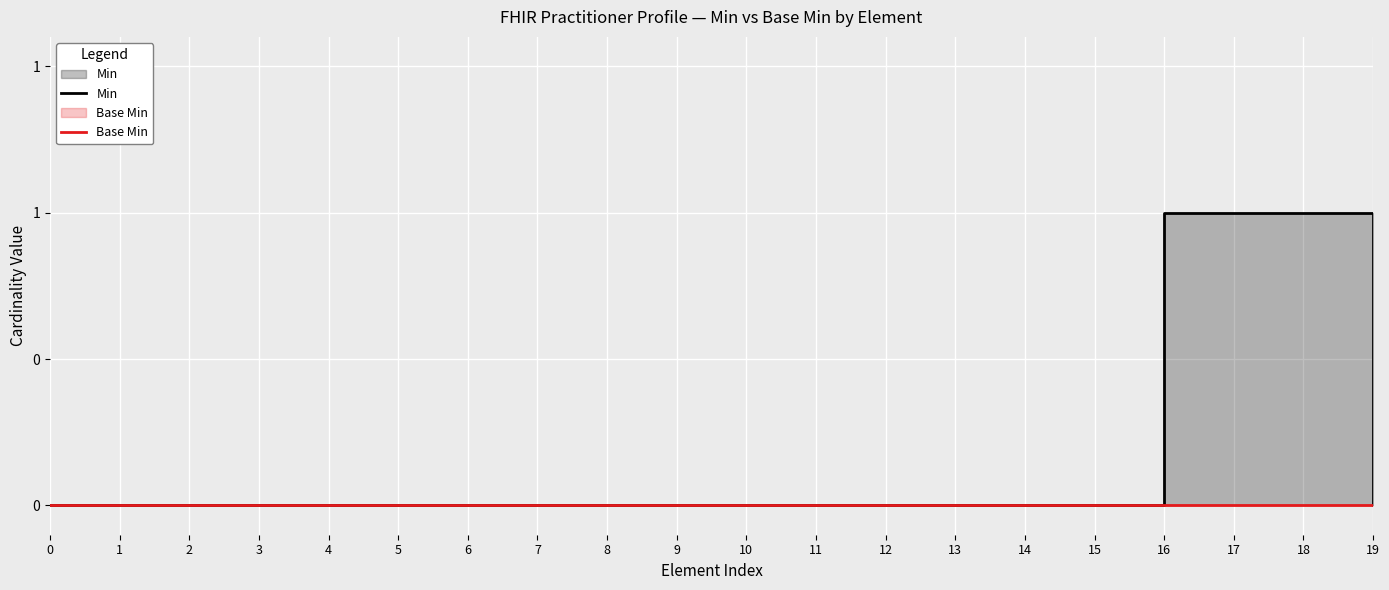

At which category is the sum across all series the highest?

16